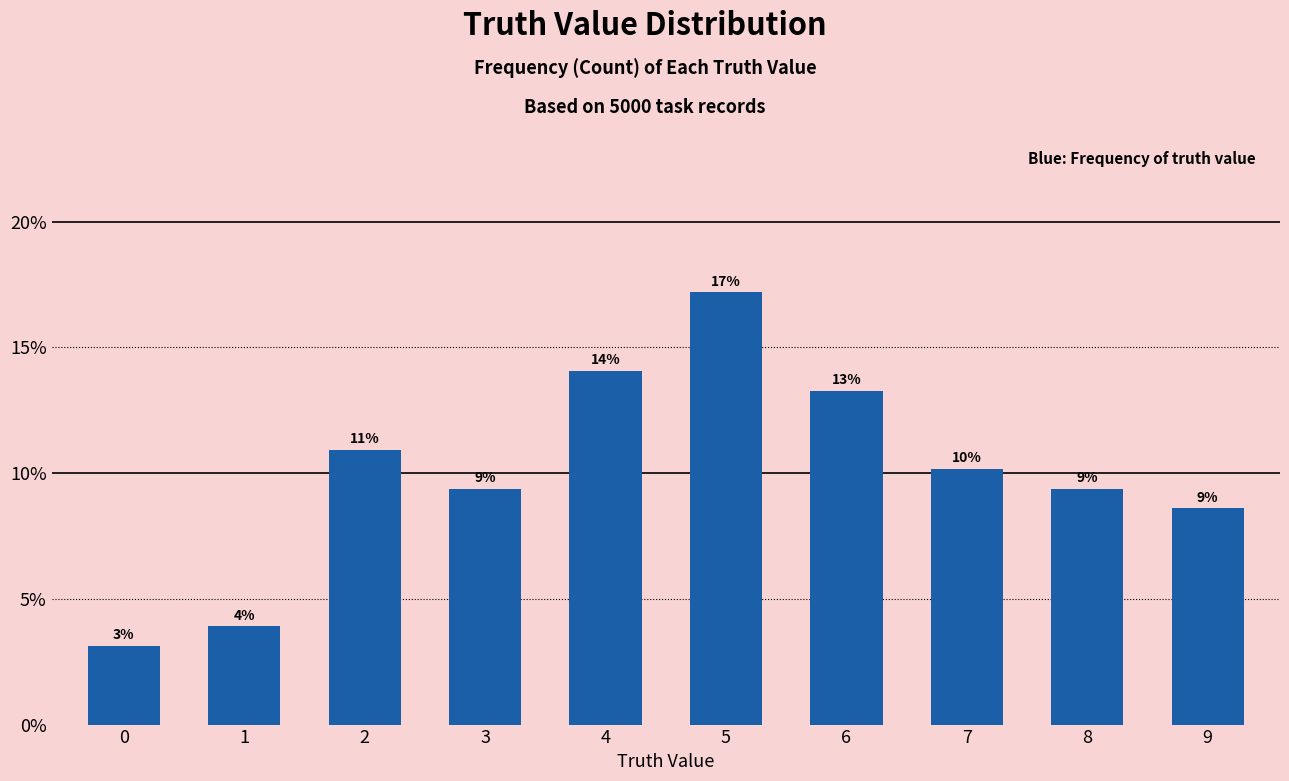

How many bars are there in total?

10